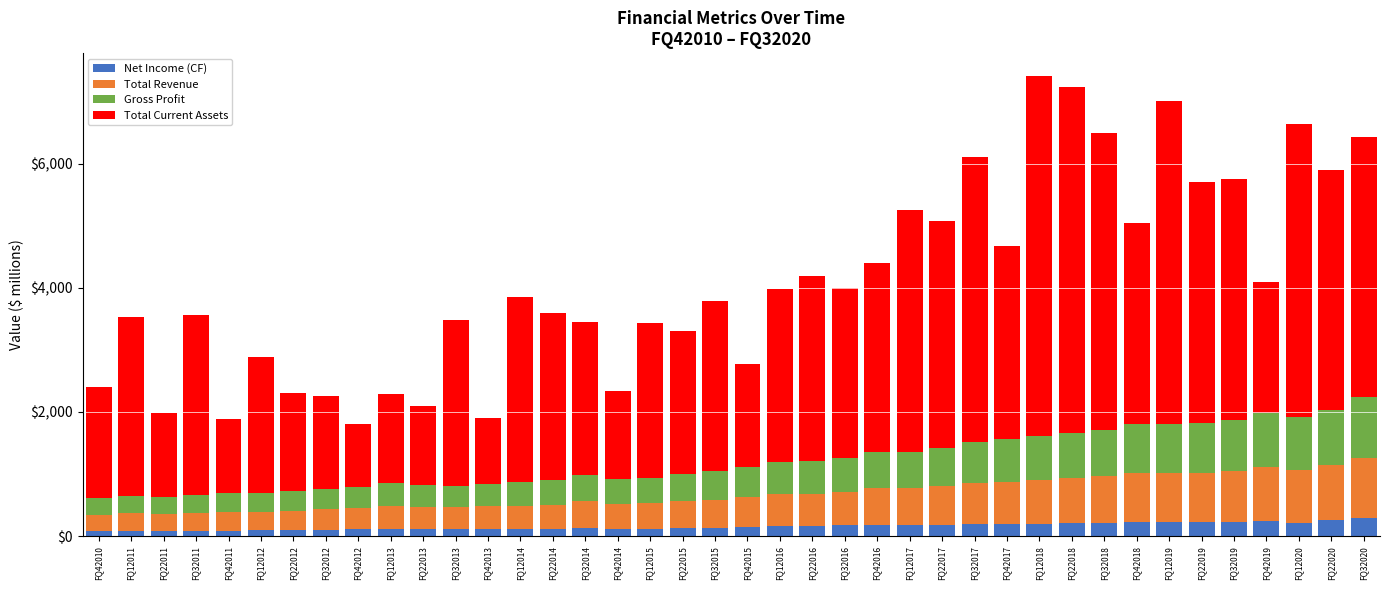

What is the sum of all Net Income (CF) values?

6285.5